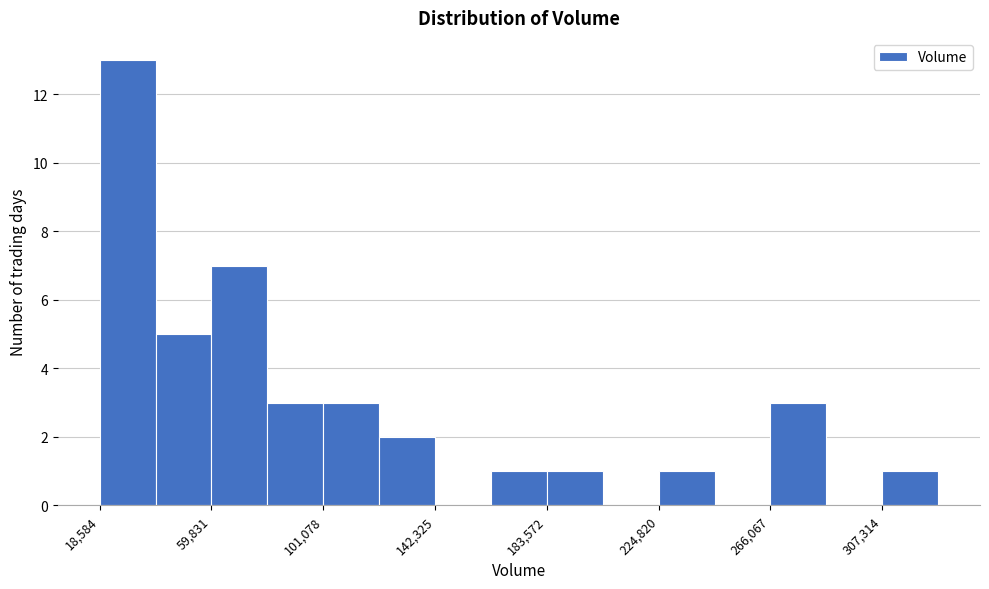

Reading left to right, list every bar in this chart as the range it spans on the x-axis followed by its height. Neither the bar edges nor the heights are printed on the chart, so give them approximately, as read against the axes.

20000 to 40000: 13
40000 to 60000: 5
60000 to 80000: 7
80000 to 100000: 3
100000 to 120000: 3
120000 to 140000: 2
140000 to 165000: 0
165000 to 185000: 1
185000 to 205000: 1
205000 to 225000: 0
225000 to 245000: 1
245000 to 265000: 0
265000 to 285000: 3
285000 to 305000: 0
305000 to 330000: 1